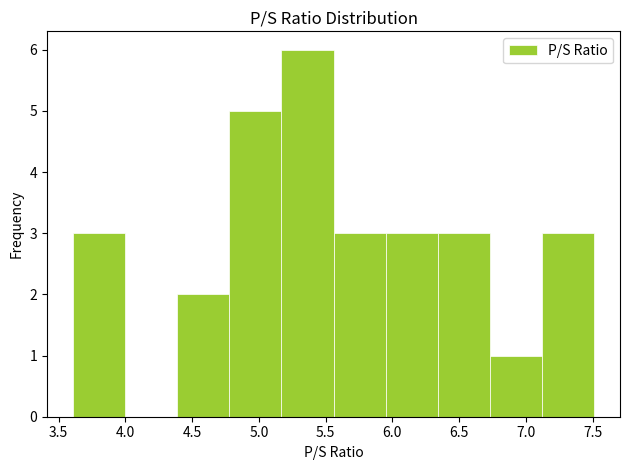

Which range on the x-axis has the tallest bar?

5.15 to 5.55